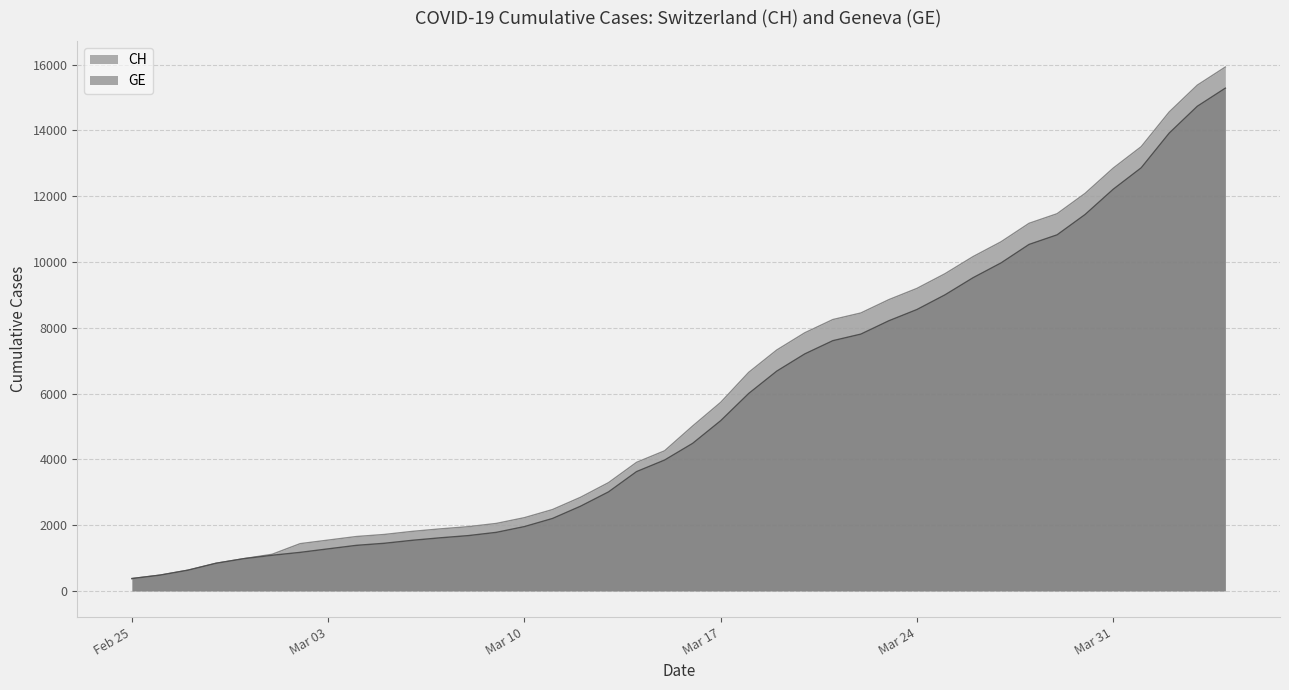

Rank the series by their maximum value, from highest to lowest.

CH, GE